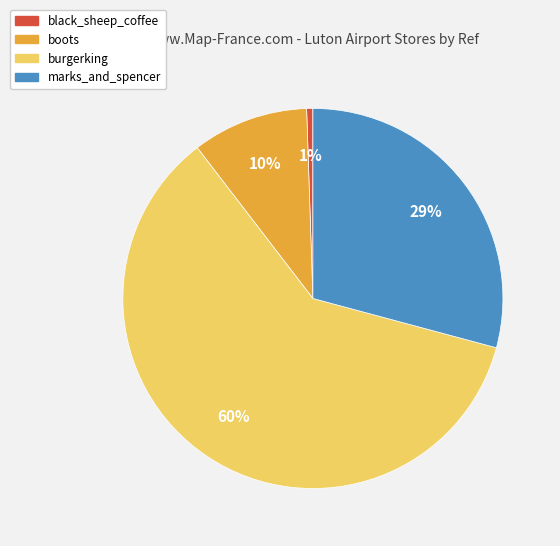

To the nearest percent, what is the difference between the marks_and_spencer and boots slice percentages?

19%